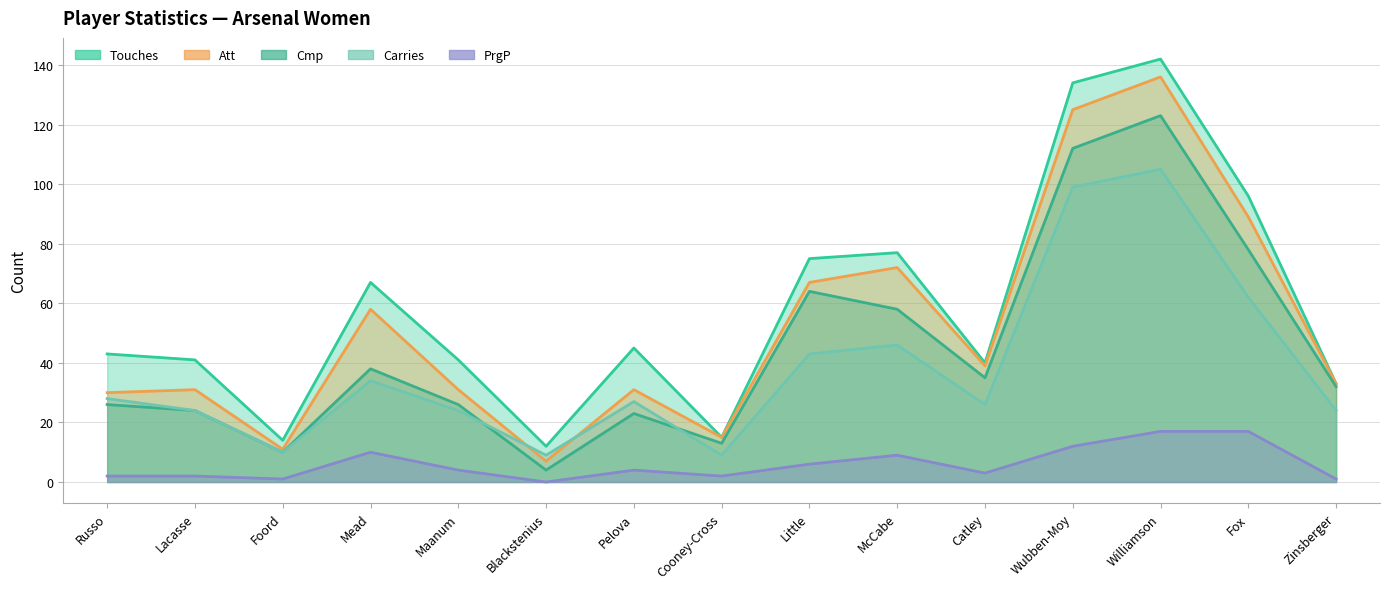

What is the lowest value of the Cmp series?

4